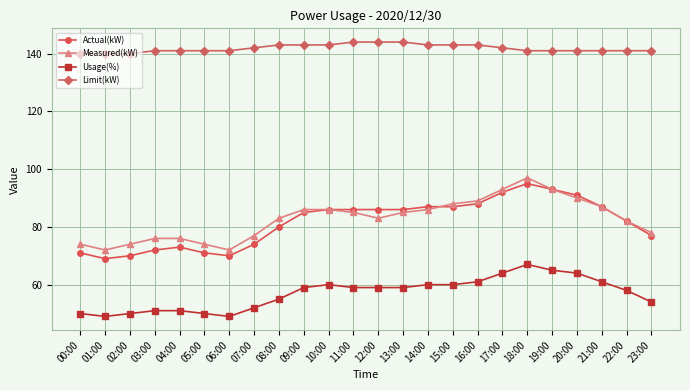

Which series changed the most between 12:00 and 16:00?

Measured(kW)